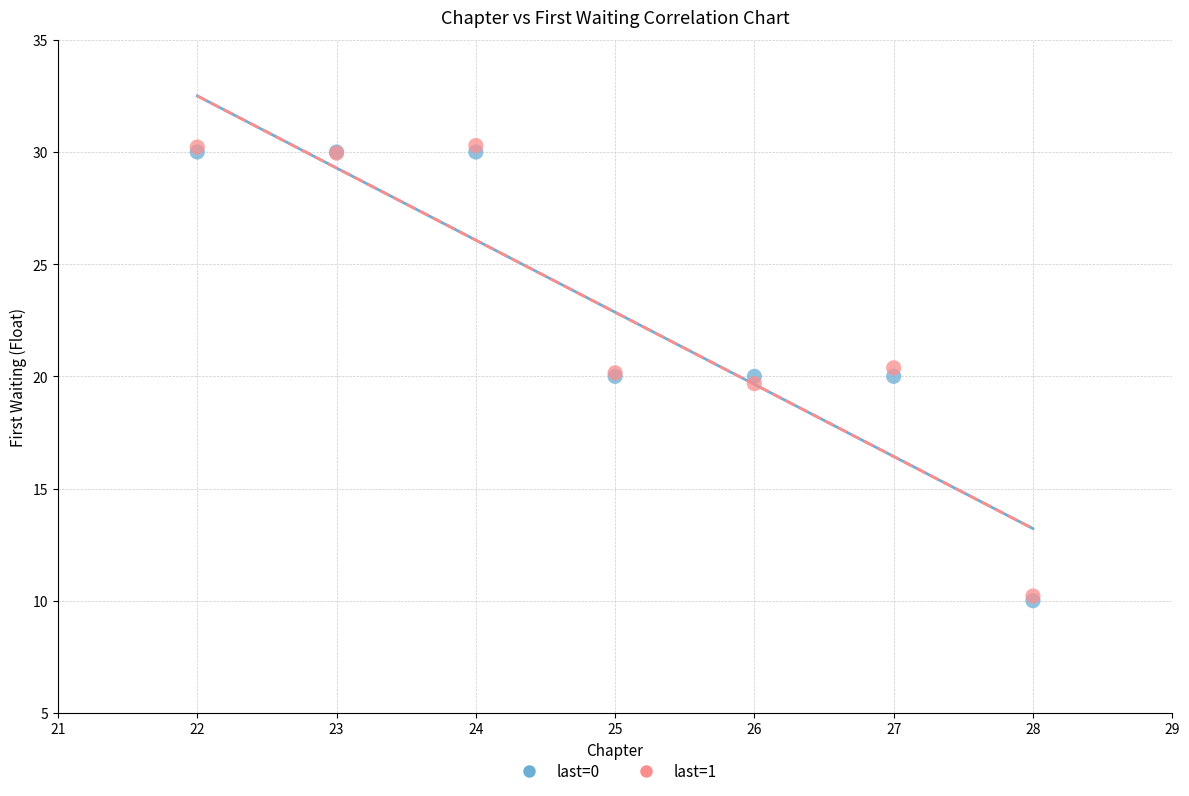

What are all the series names shown in the legend?

last=0, last=1